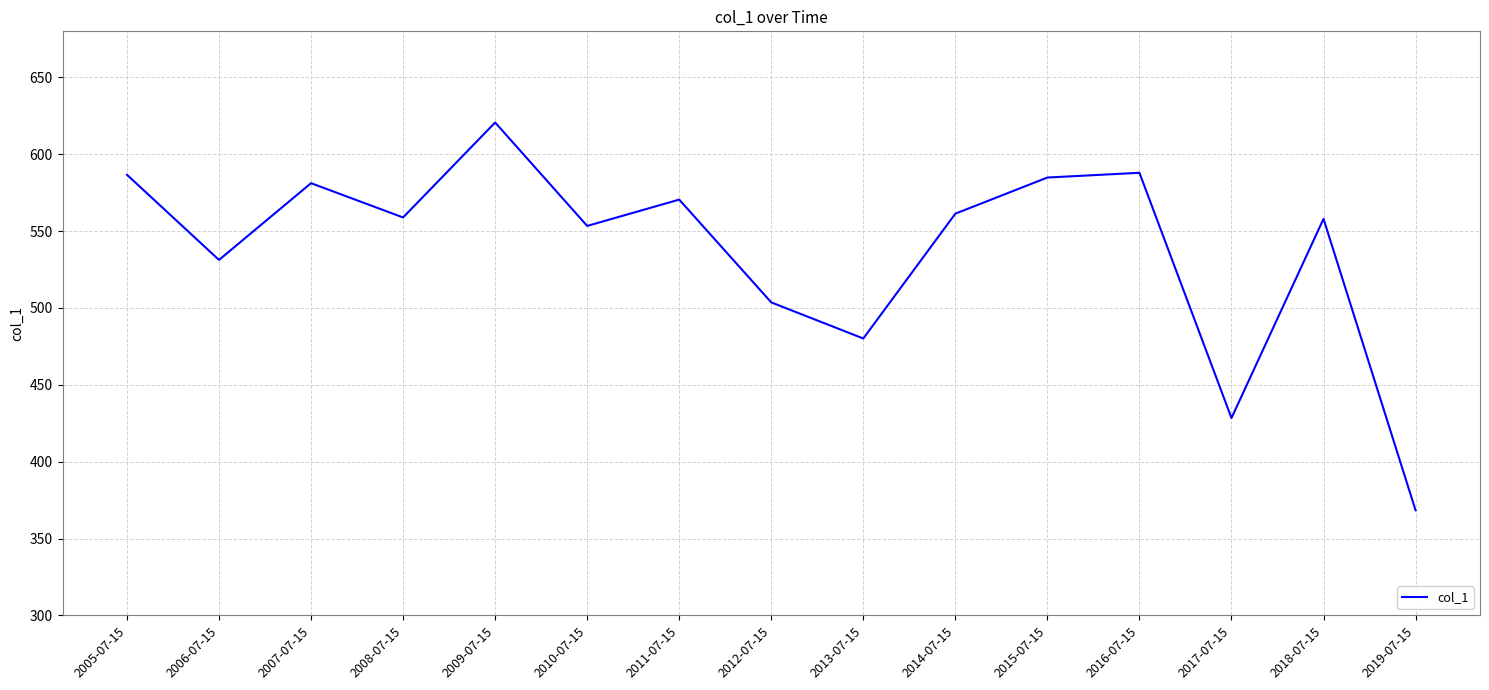

The chart shows a value of 586.7 at 2005-07-15. True or false?

True